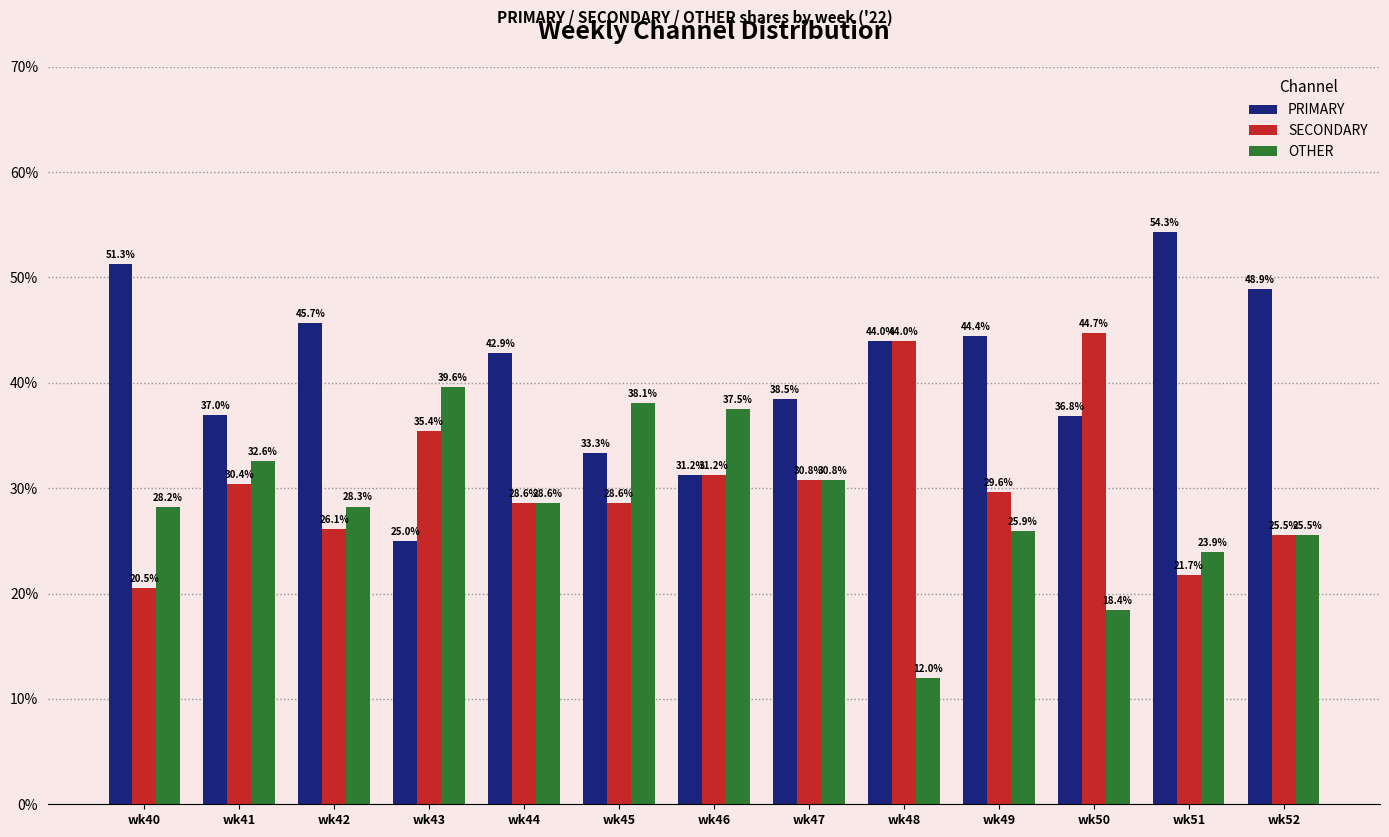

How many series are shown in this chart?

3